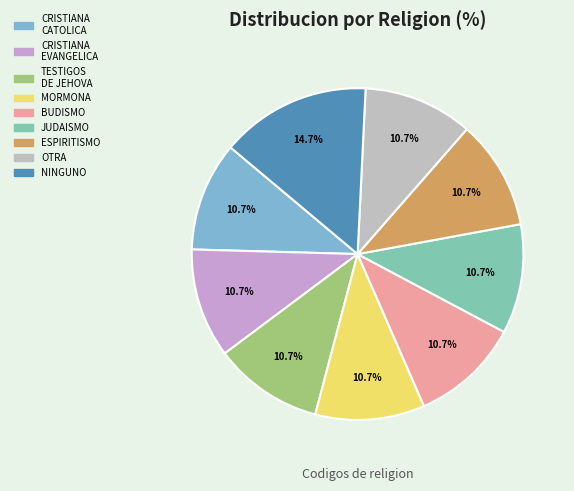

The ESPIRITISMO slice represents 5% of the pie. True or false?

False